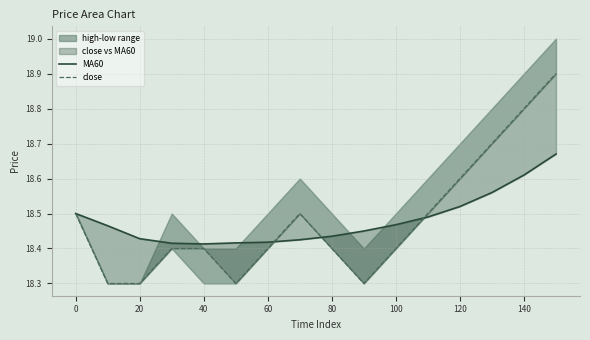

In close, how many points are higher than both neighbors (excluding endpoints)?

1